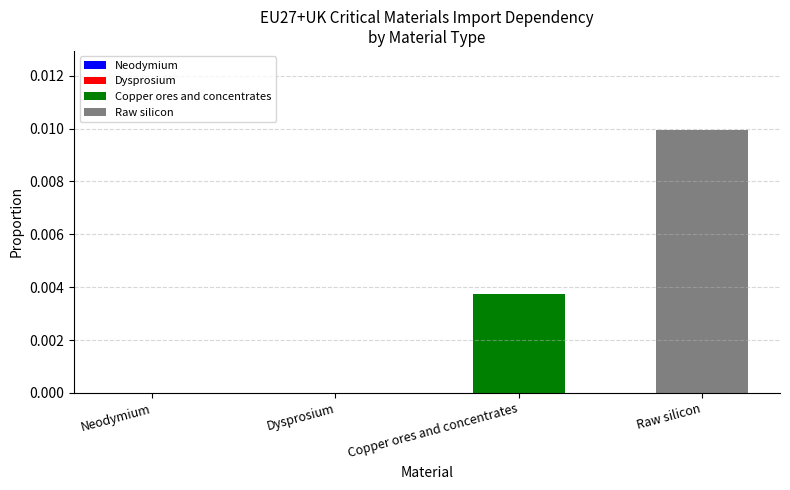

List the series in order of their overall mean, lowest first.

Copper ores and concentrates, Raw silicon